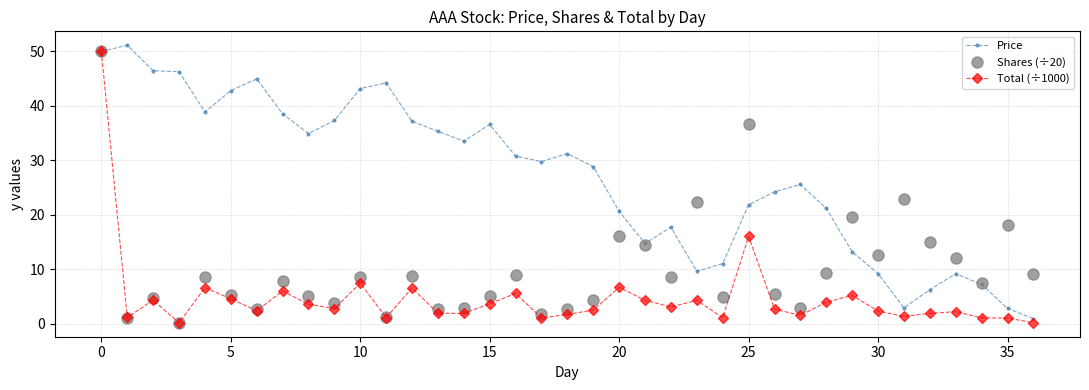

What is the value of the Price point at the 21st from the left?

20.6